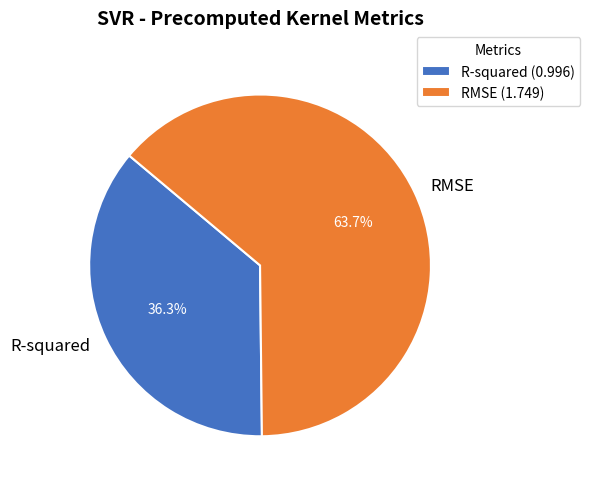

To the nearest percent, what percentage of the pie is R-squared?

36%